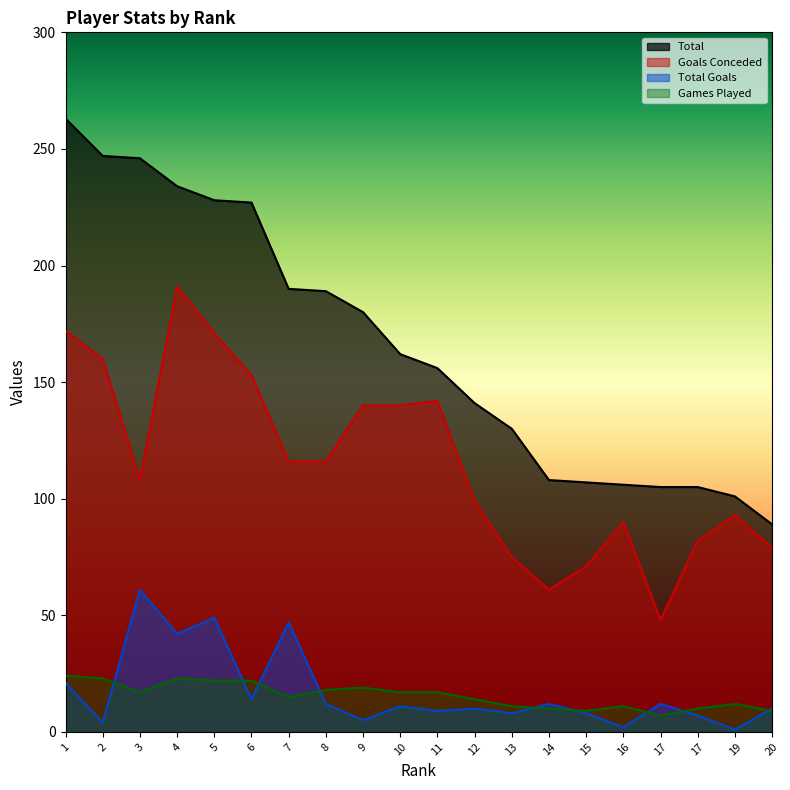

Between 1 and 3, which series saw the biggest shift?

Goals Conceded